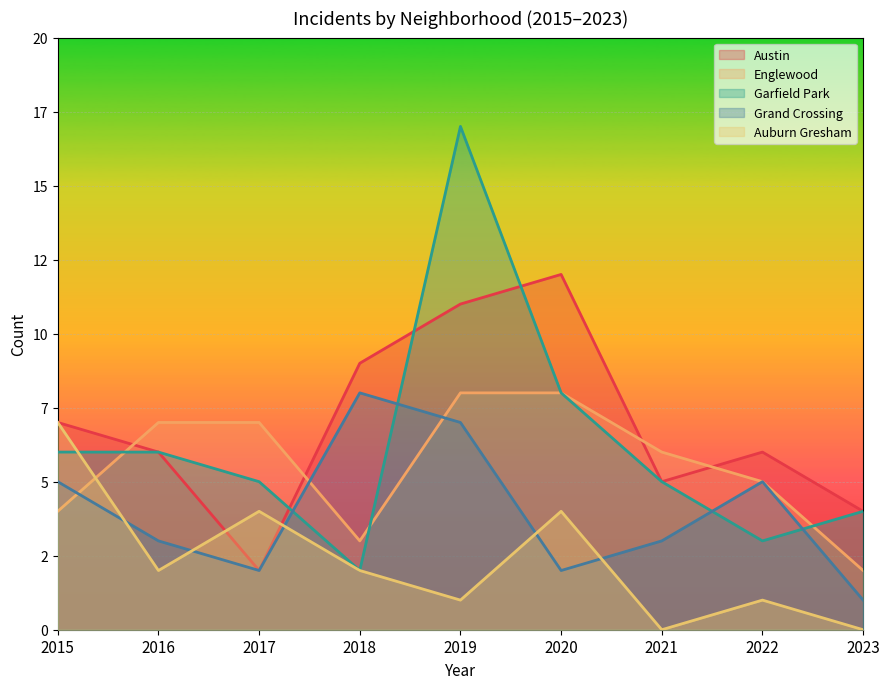

Reading left to right, extract all data points from this chart.

Austin: 7	6	2	9	11	12	5	6	4
Englewood: 4	7	7	3	8	8	6	5	2
Garfield Park: 6	6	5	2	17	8	5	3	4
Grand Crossing: 5	3	2	8	7	2	3	5	1
Auburn Gresham: 7	2	4	2	1	4	0	1	0